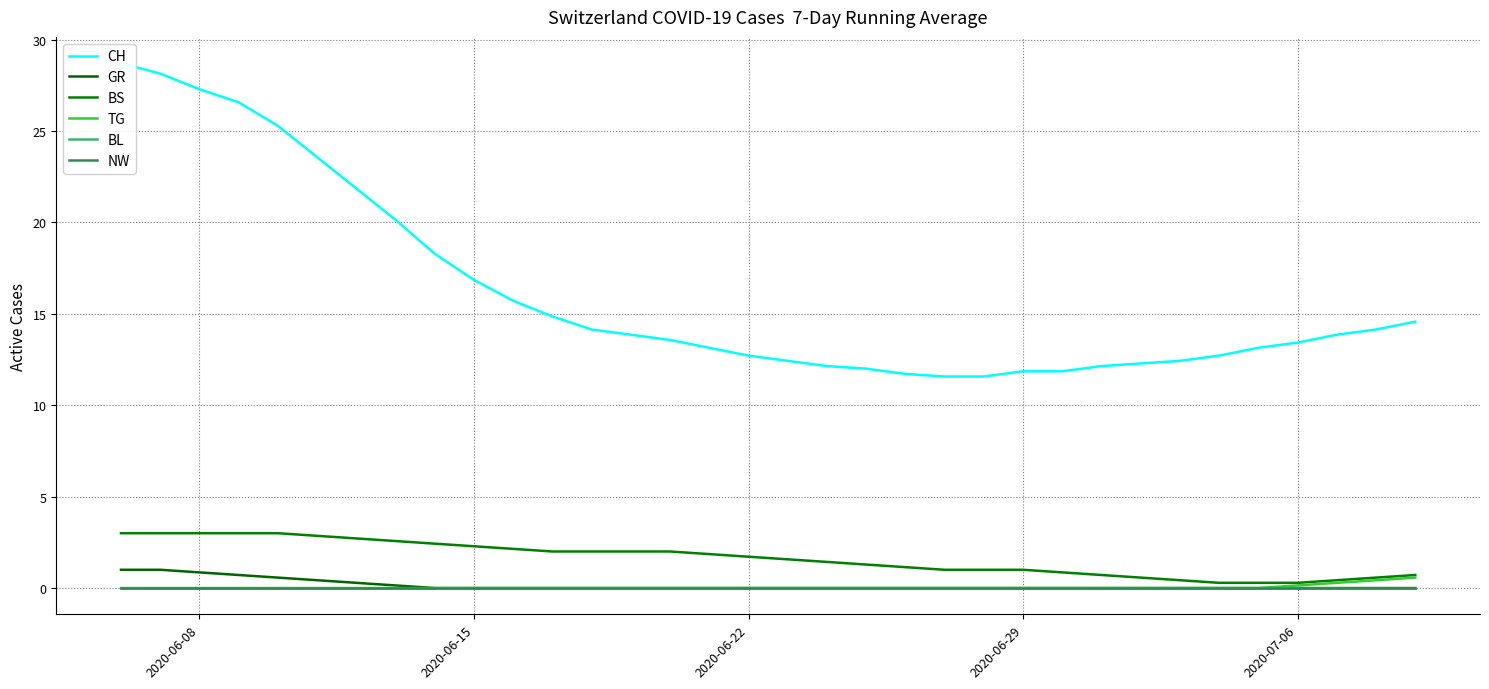

Is the value of GR at 2020-06-29 greater than the value of CH at 15?

No